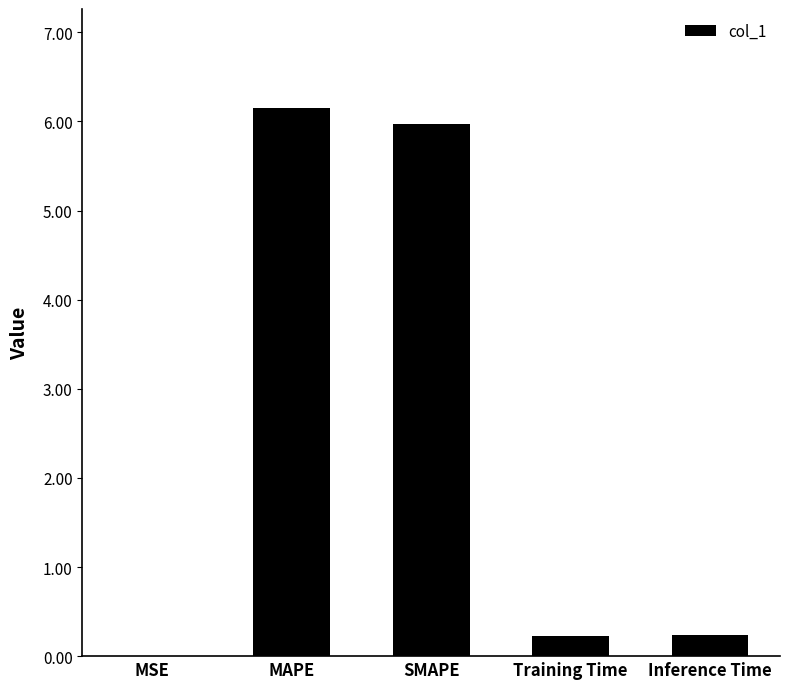

At which category does the chart reach its peak across all series?

MAPE